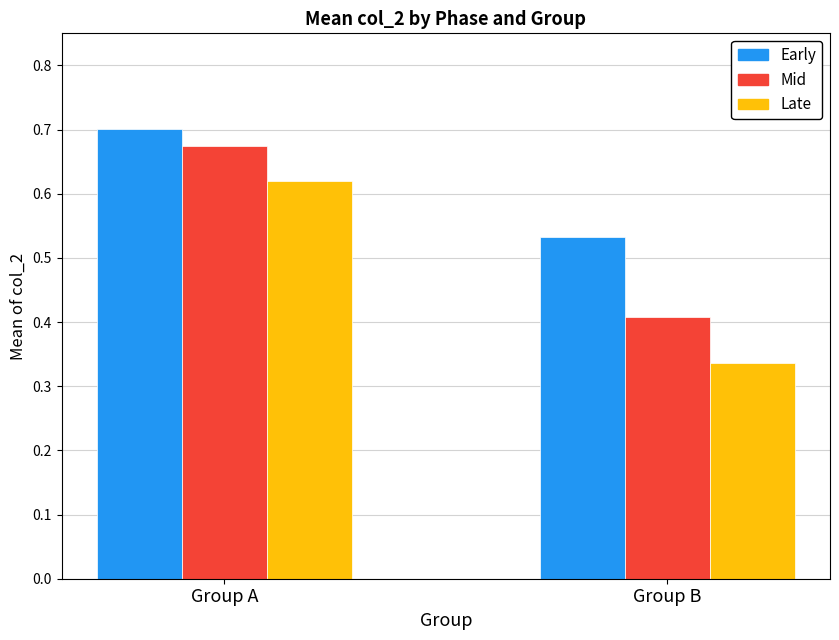

Between Group A and Group B, which series saw the biggest shift?

Late